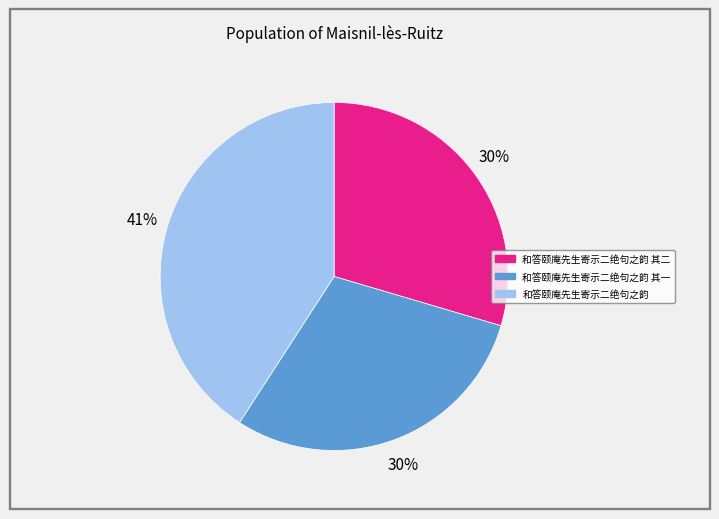

How many slices are in this pie chart?

3